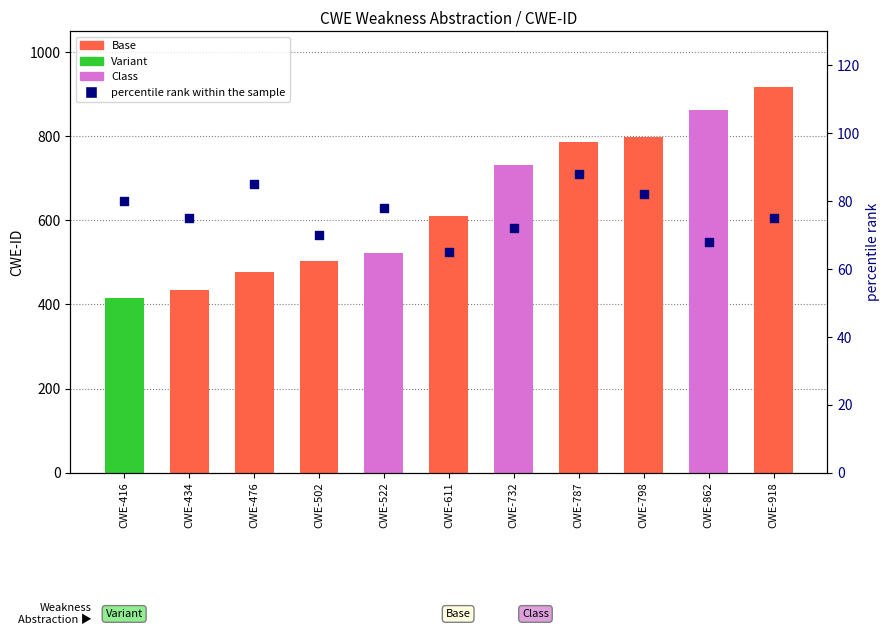

Which series reaches the maximum Y coordinate?

CWE-ID (count)